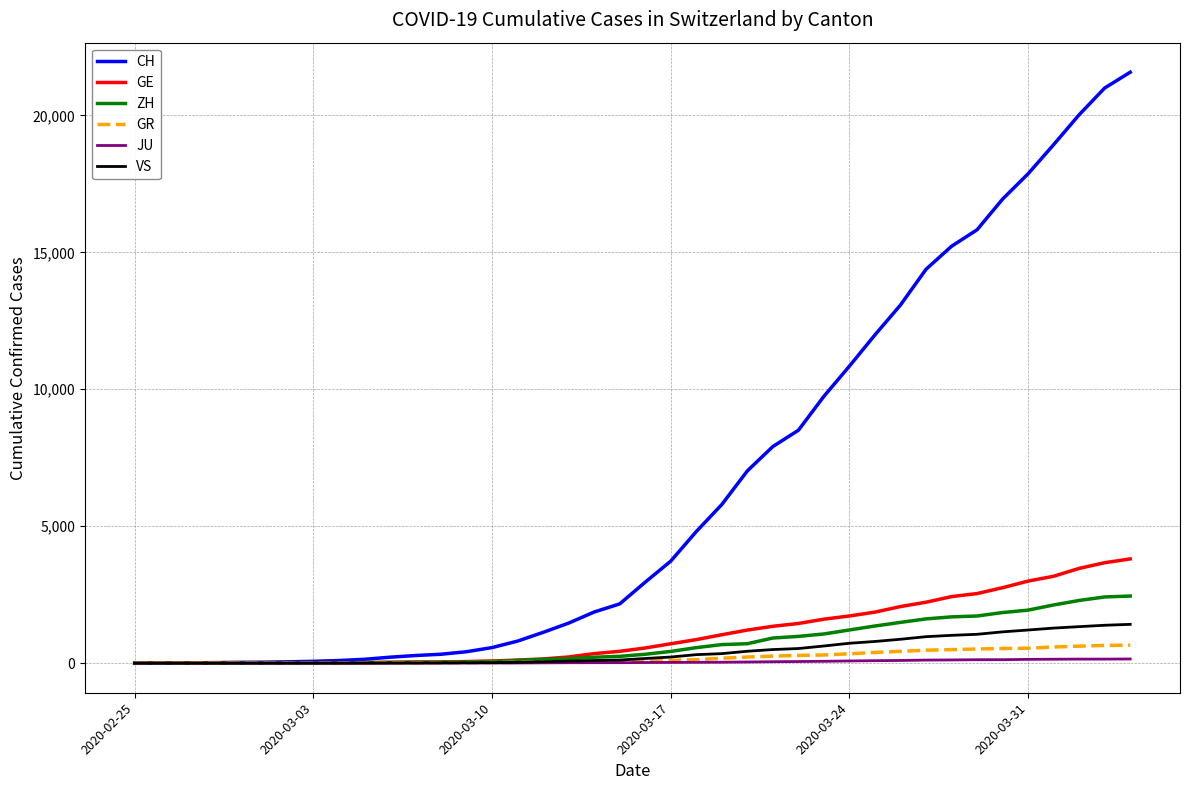

Which series has the largest range (max minus min)?

CH